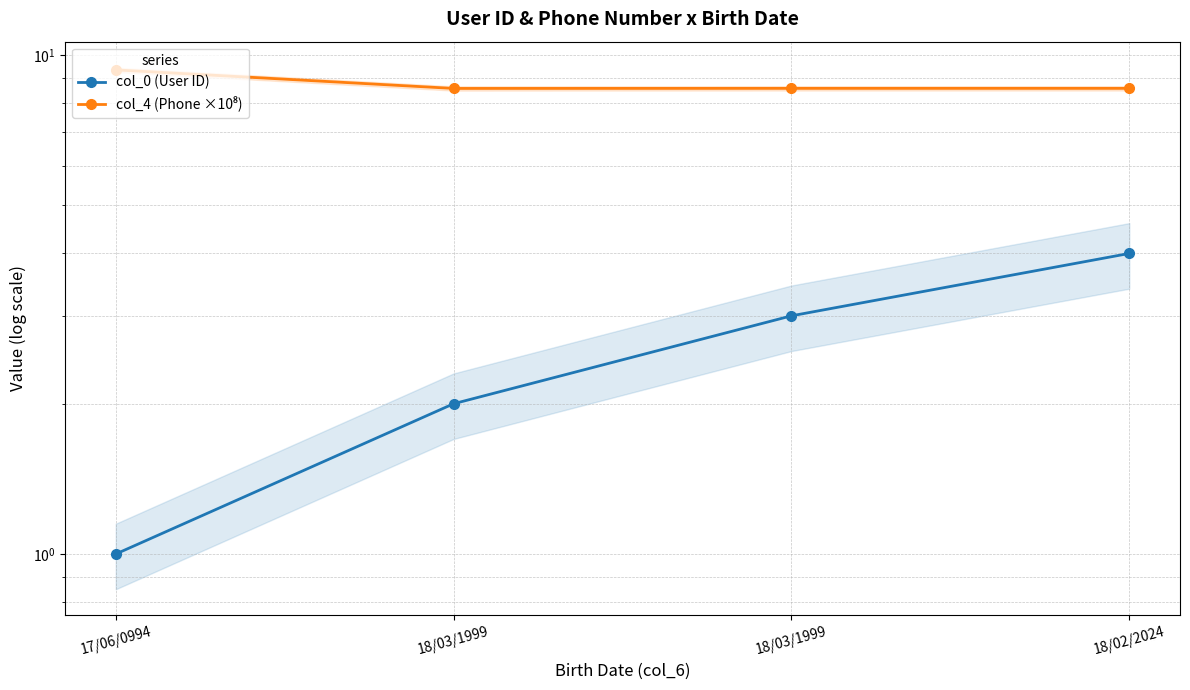

True or false: col_0 (User ID) and col_4 (Phone ×10⁸) intersect in this chart.

False